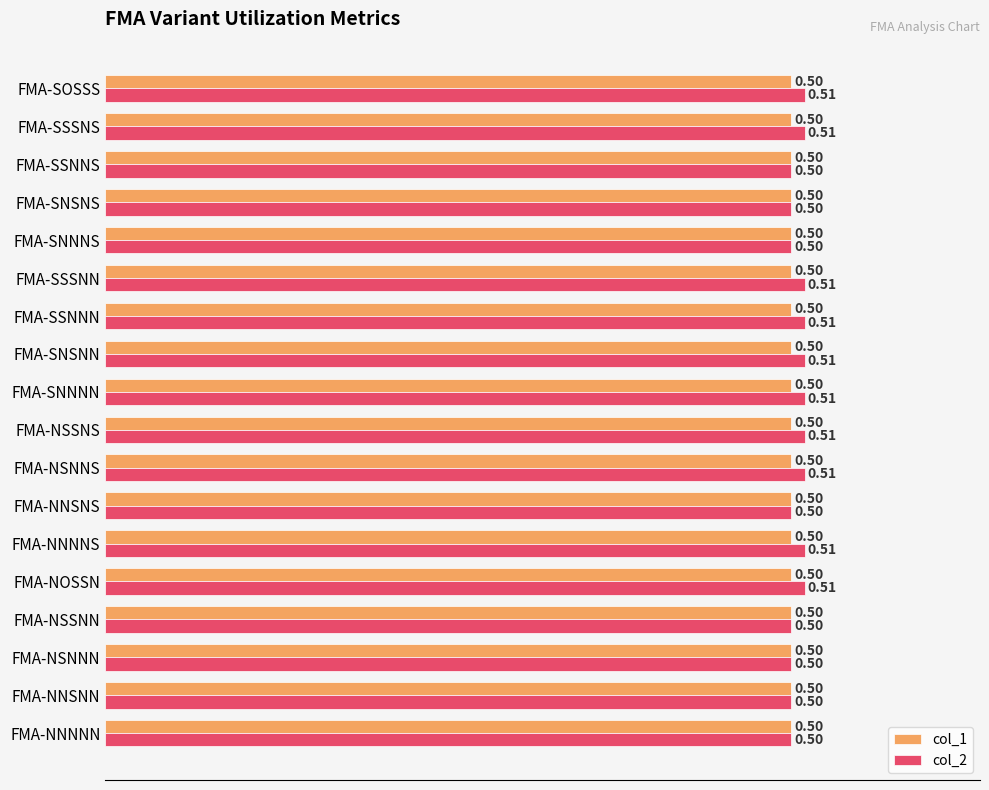

What is the sum of all col_1 values?

9.0